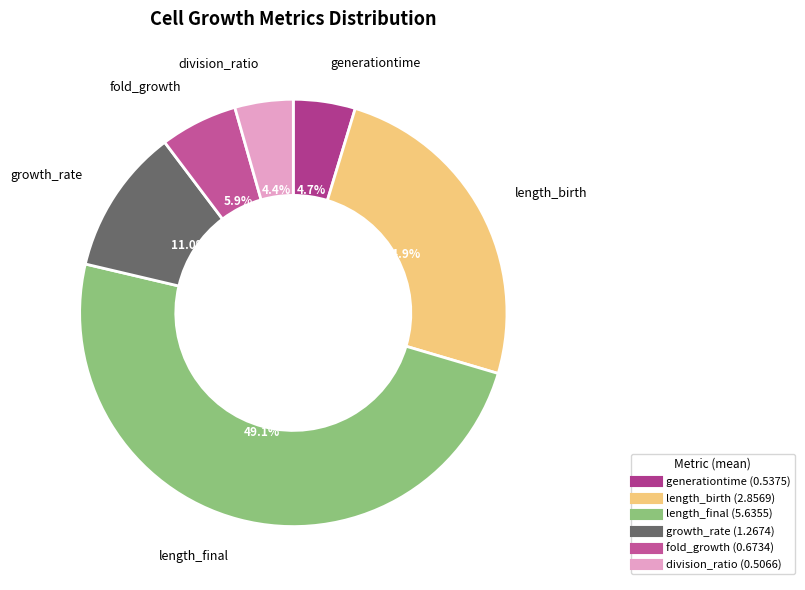

What percentage do length_birth and division_ratio together represent?

29.3%